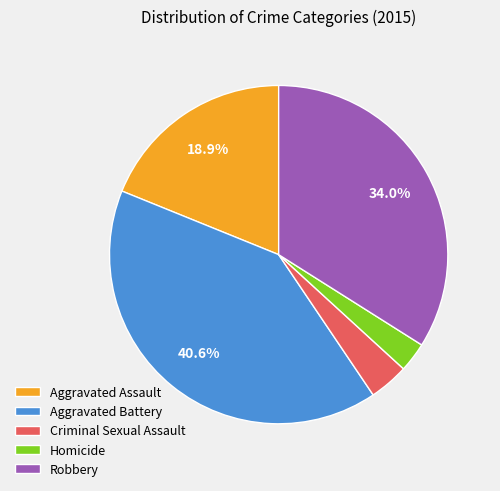

Rank the categories by value from lowest to highest.

Homicide, Criminal Sexual Assault, Aggravated Assault, Robbery, Aggravated Battery